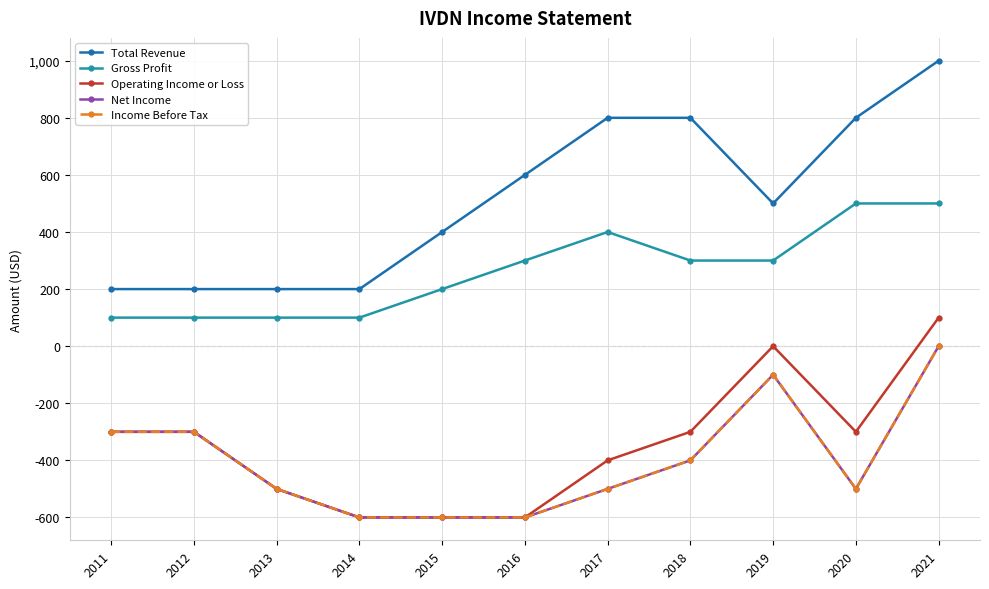

Is this an area chart (filled region under the line)?

No